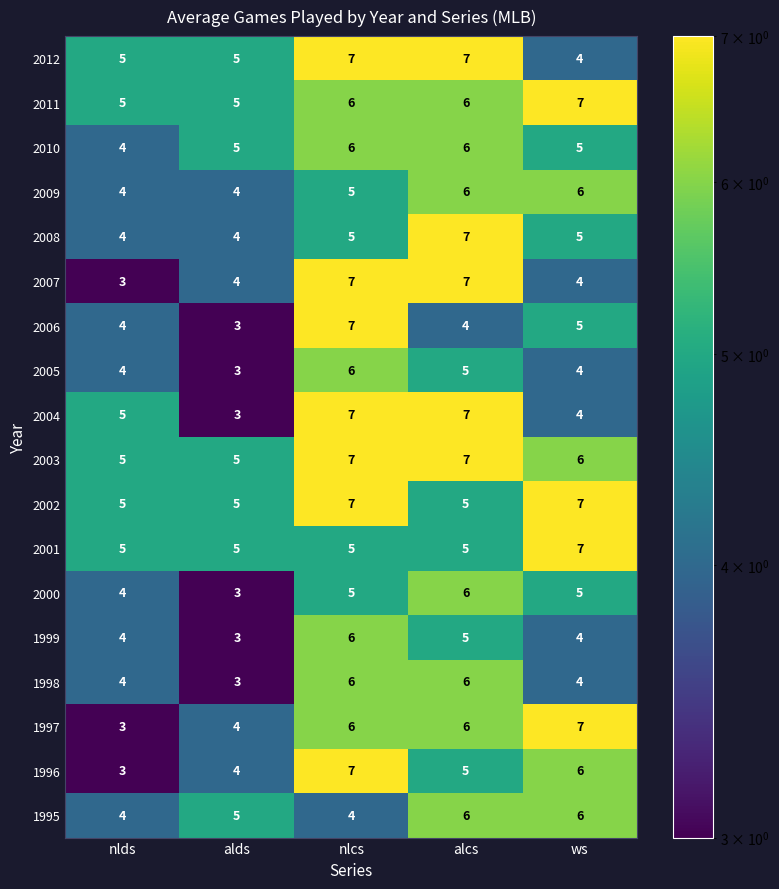

What is the sum of all 2000 values?

23